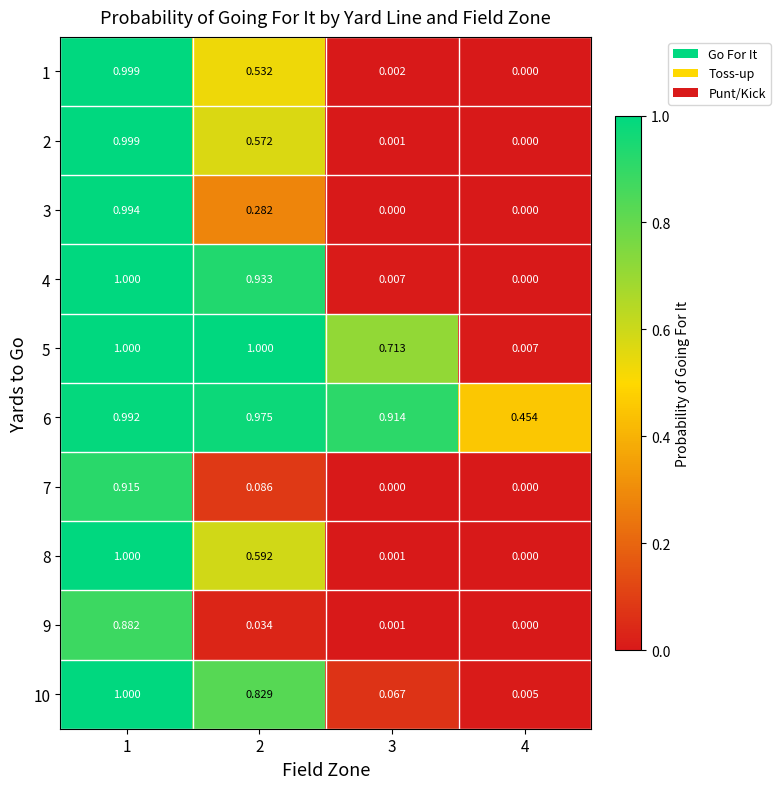

Which series has the largest total across all categories?

6